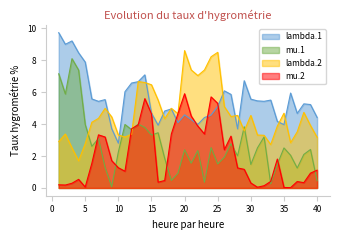

Between 4 and 38, which series saw the biggest shift?

mu.1